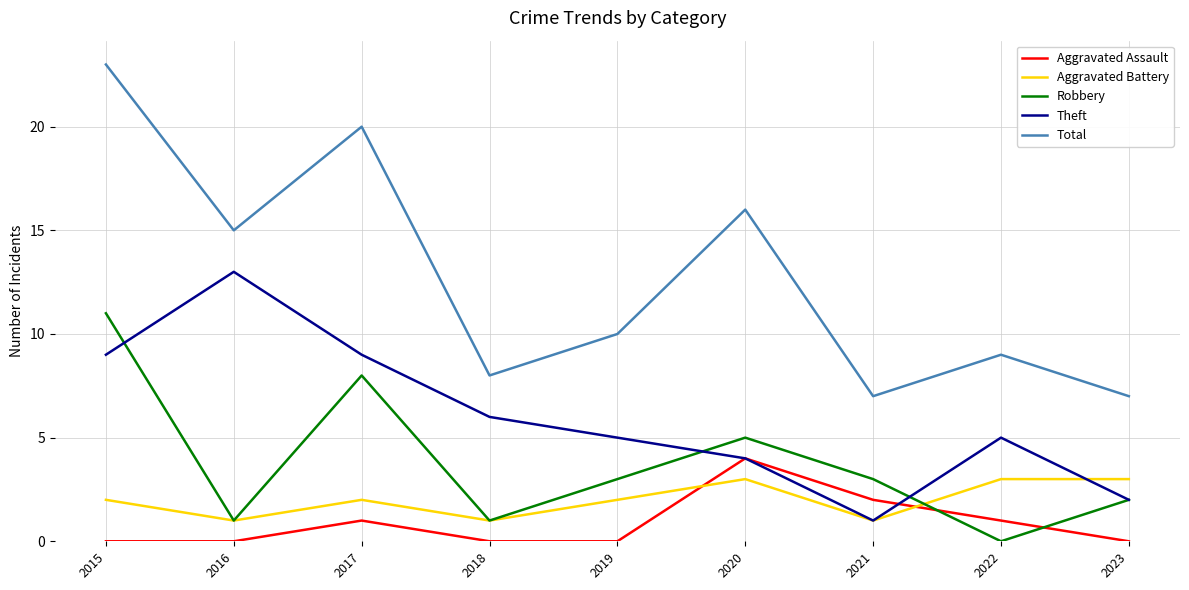

Reading left to right, what are all the values shown in this chart?

Aggravated Assault: 2015=0	2016=0	2017=1	2018=0	2019=0	2020=4	2021=2	2022=1	2023=0
Aggravated Battery: 2015=2	2016=1	2017=2	2018=1	2019=2	2020=3	2021=1	2022=3	2023=3
Robbery: 2015=11	2016=1	2017=8	2018=1	2019=3	2020=5	2021=3	2022=0	2023=2
Theft: 2015=9	2016=13	2017=9	2018=6	2019=5	2020=4	2021=1	2022=5	2023=2
Total: 2015=23	2016=15	2017=20	2018=8	2019=10	2020=16	2021=7	2022=9	2023=7